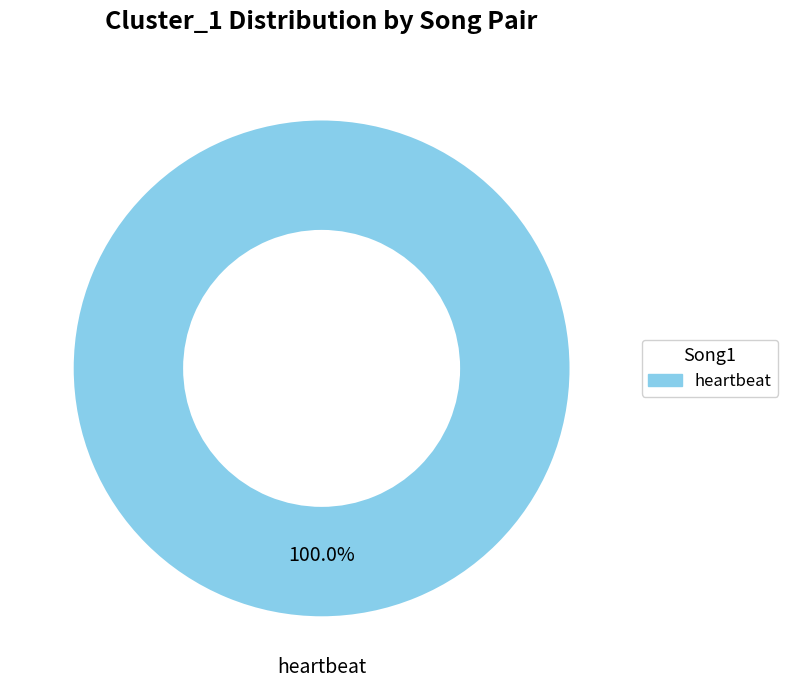

True or false: heartbeat accounts for 100% of the total.

True